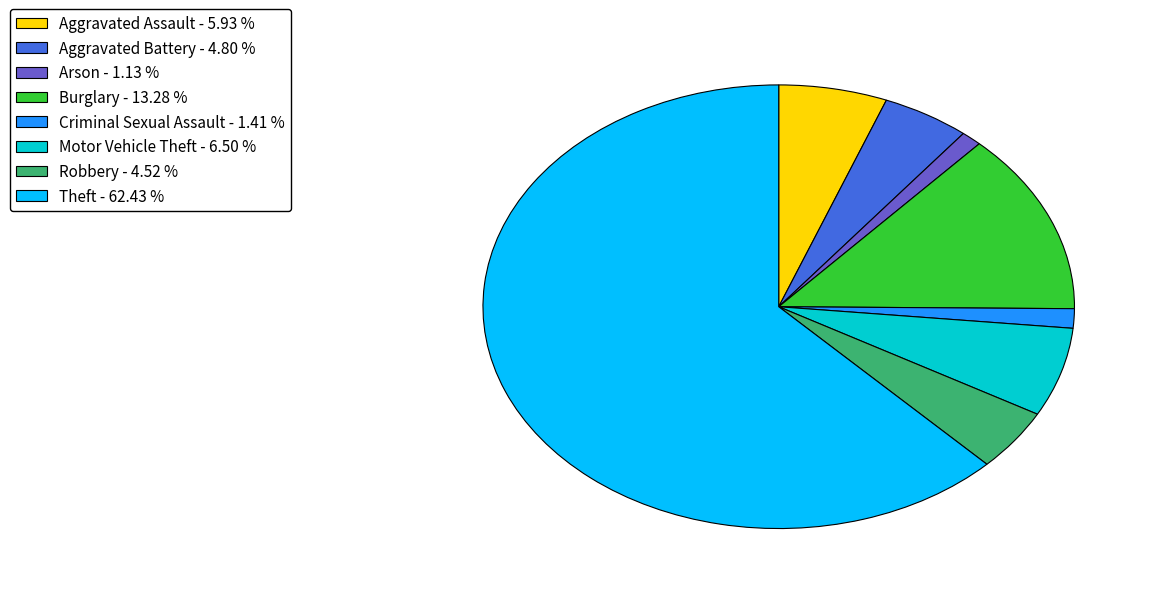

Do Robbery - 4.52 % and Theft - 62.43 % together represent more than half of the pie?

Yes